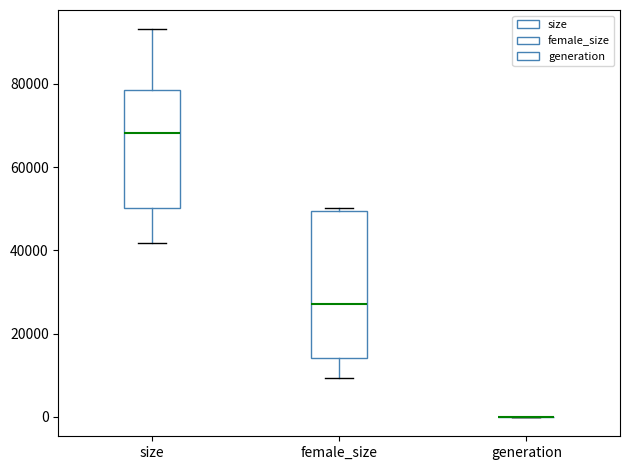

Comparing the boxes themselves (not the whiskers), which one is the tallest?

female_size